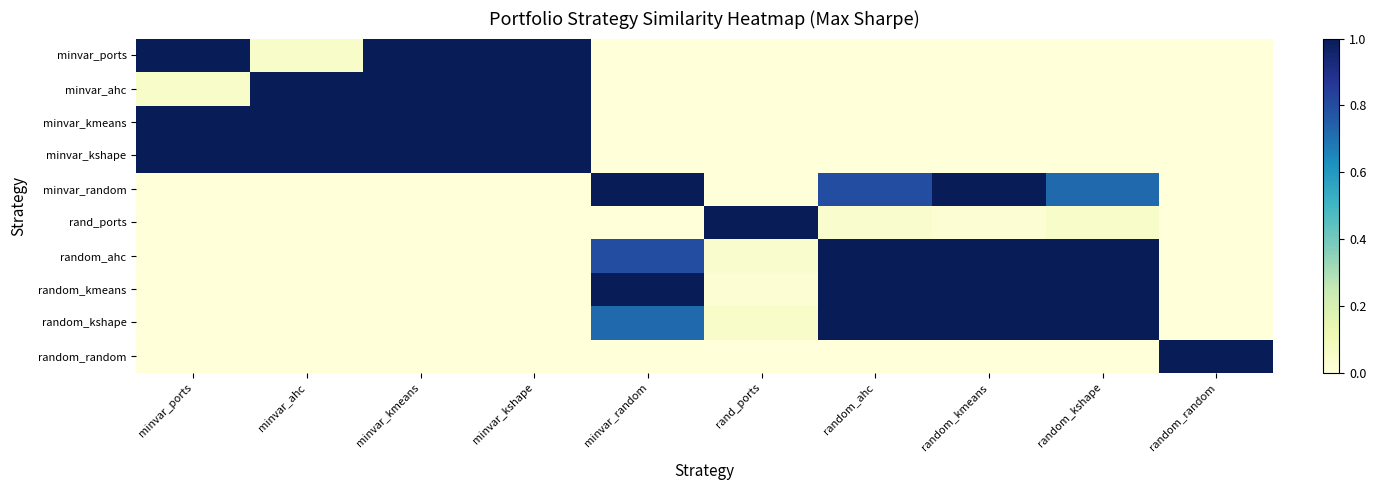

Which series changed the most between minvar_kmeans and random_kshape?

minvar_ports